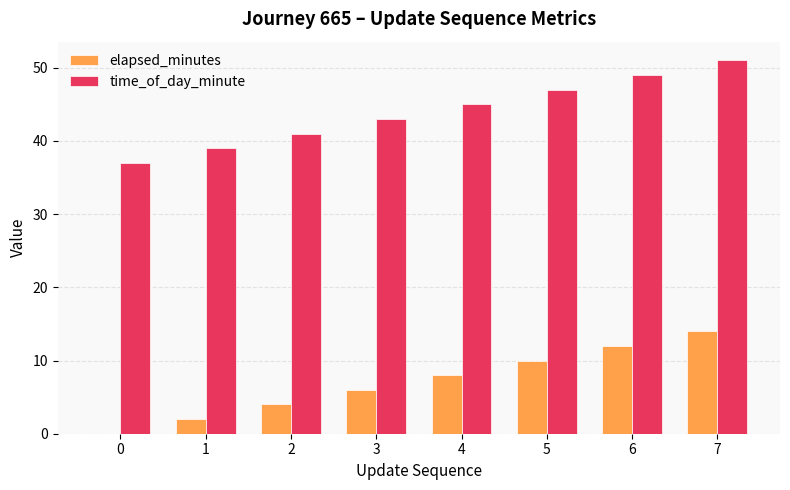

Reading left to right, what are all the values shown in this chart?

elapsed_minutes: 0=0	1=2	2=4	3=6	4=8	5=10	6=12	7=14
time_of_day_minute: 0=37	1=39	2=41	3=43	4=45	5=47	6=49	7=51